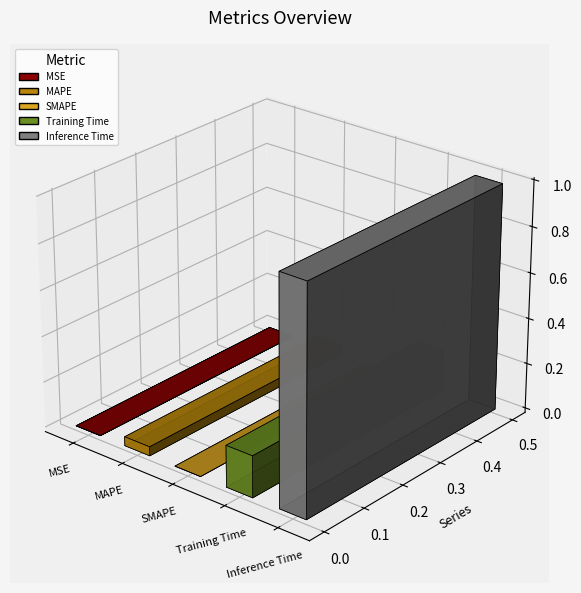

Which has a higher value, Inference Time or MSE?

Inference Time